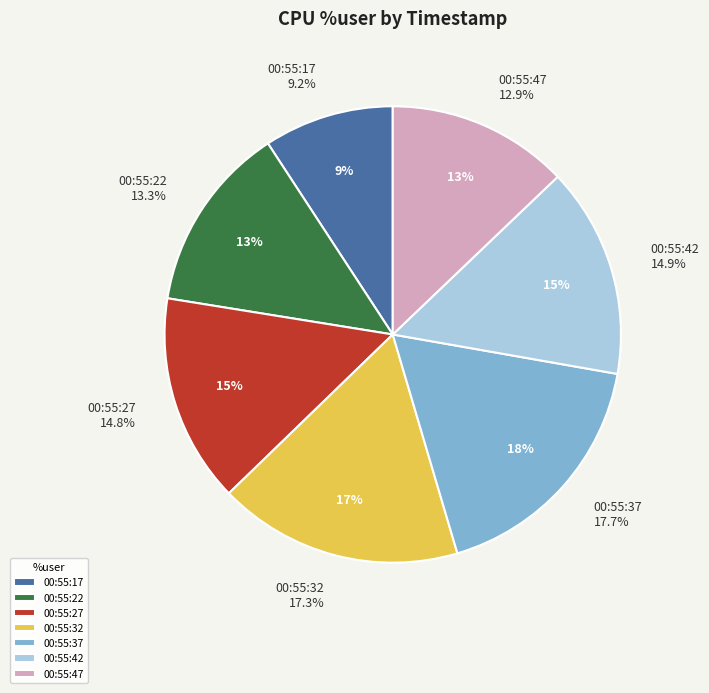

Which category has the smallest portion of the pie?

00:55:17